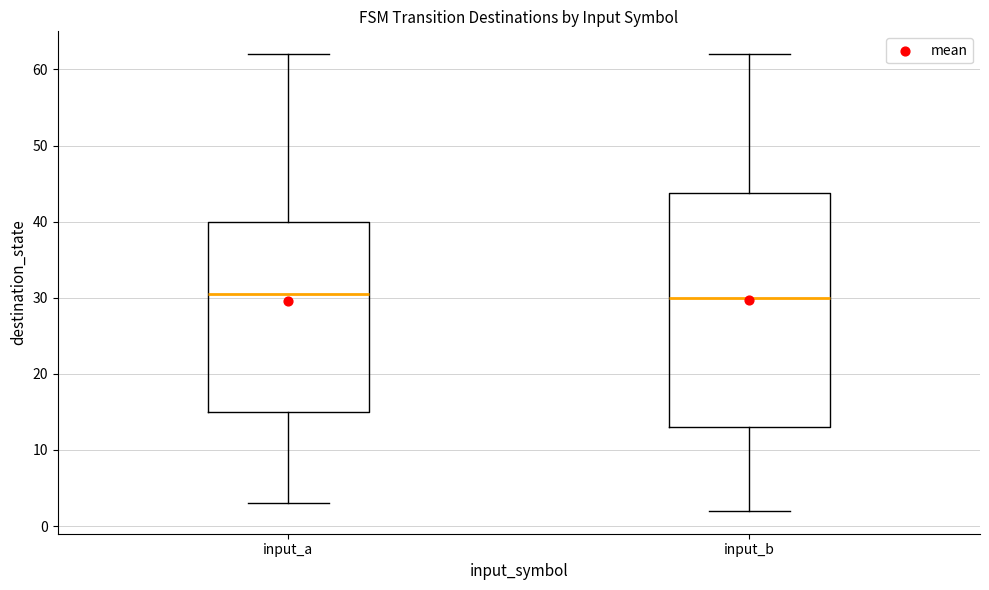

Which box is the tallest, from its lower edge to its upper edge?

input_b